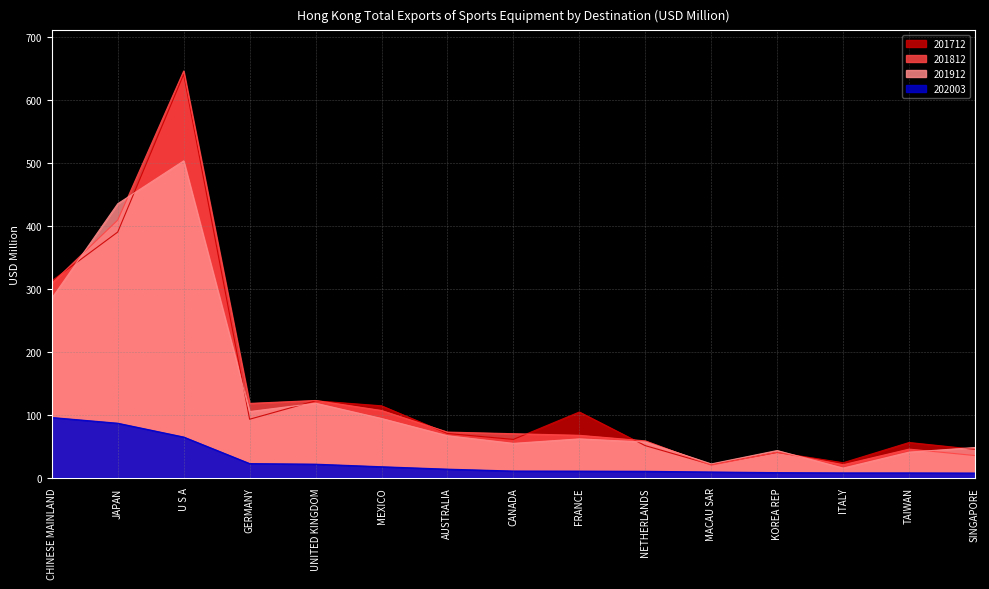

True or false: 202003 and 201712 intersect in this chart.

False